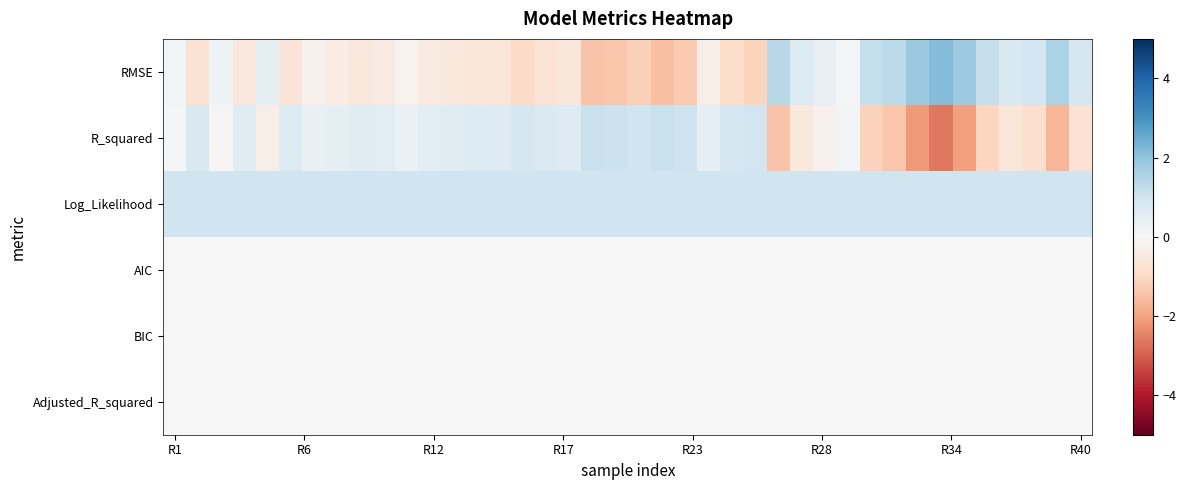

How many data points does each series have?

40